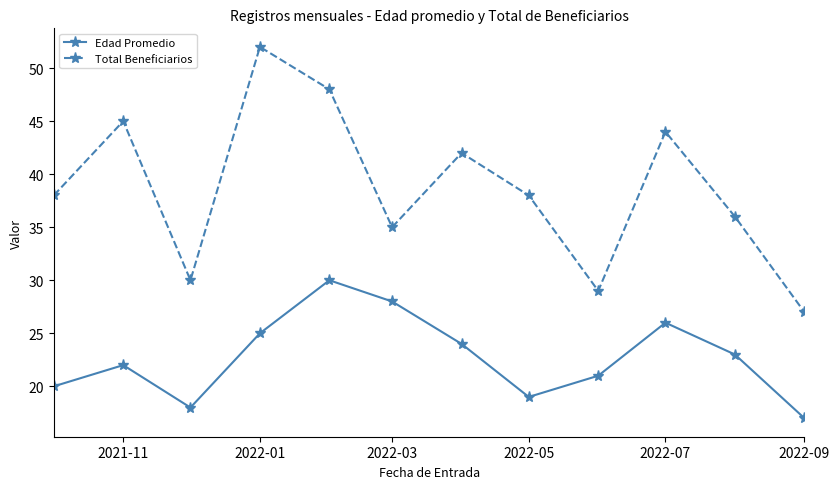

How many lines are shown in the chart?

2